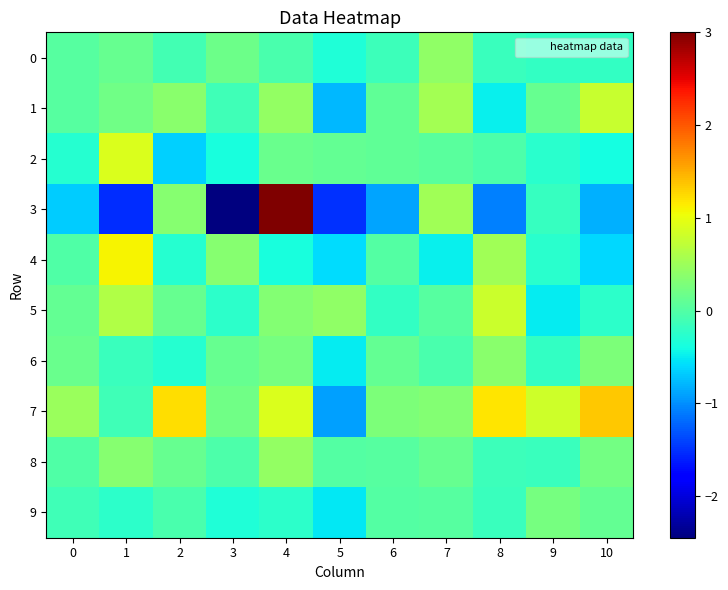

Rank the series at 5 from highest to lowest value.

5, 2, 8, 0, 6, 9, 4, 1, 7, 3